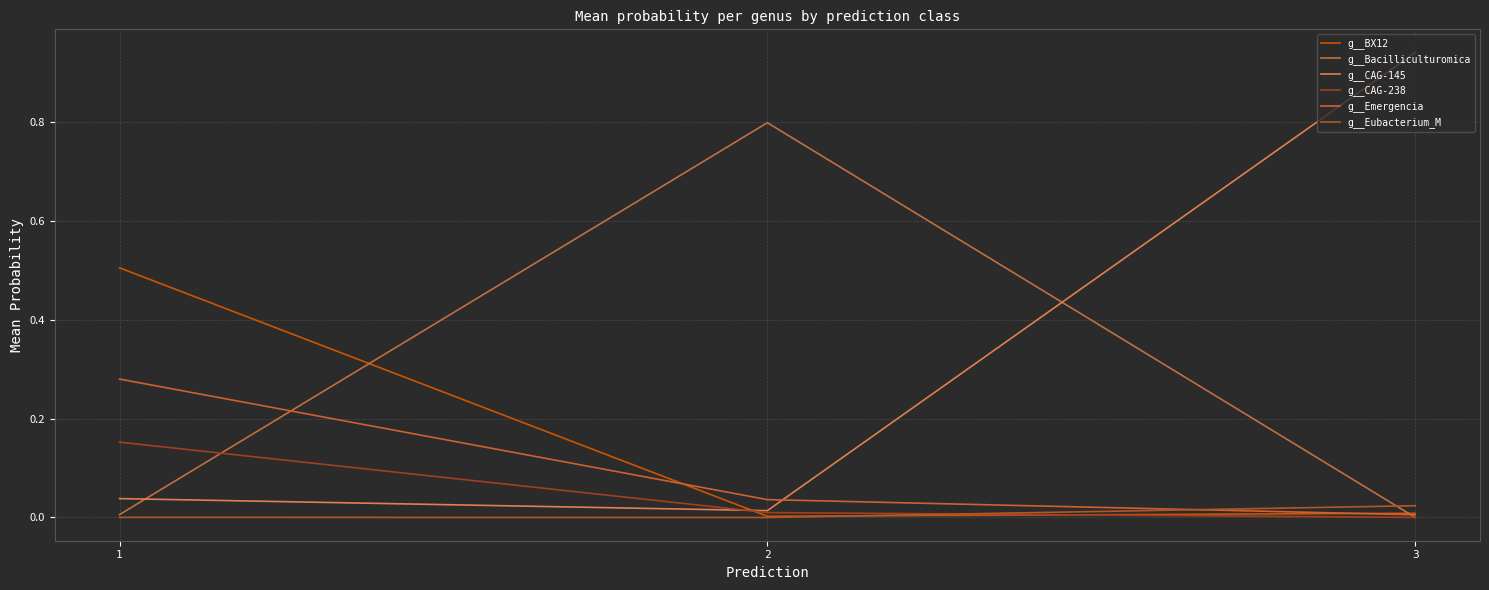

List the labels in order of g__CAG-238 value, largest first.

1, 2, 3